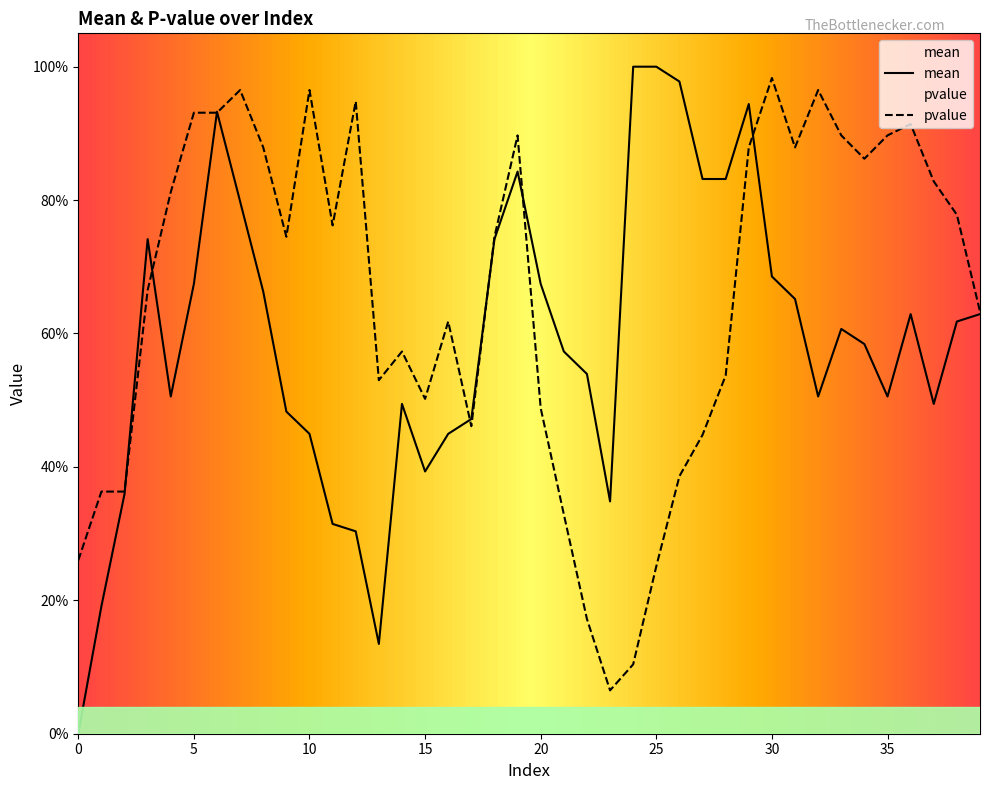

Rank the series by their maximum value, from highest to lowest.

mean, pvalue